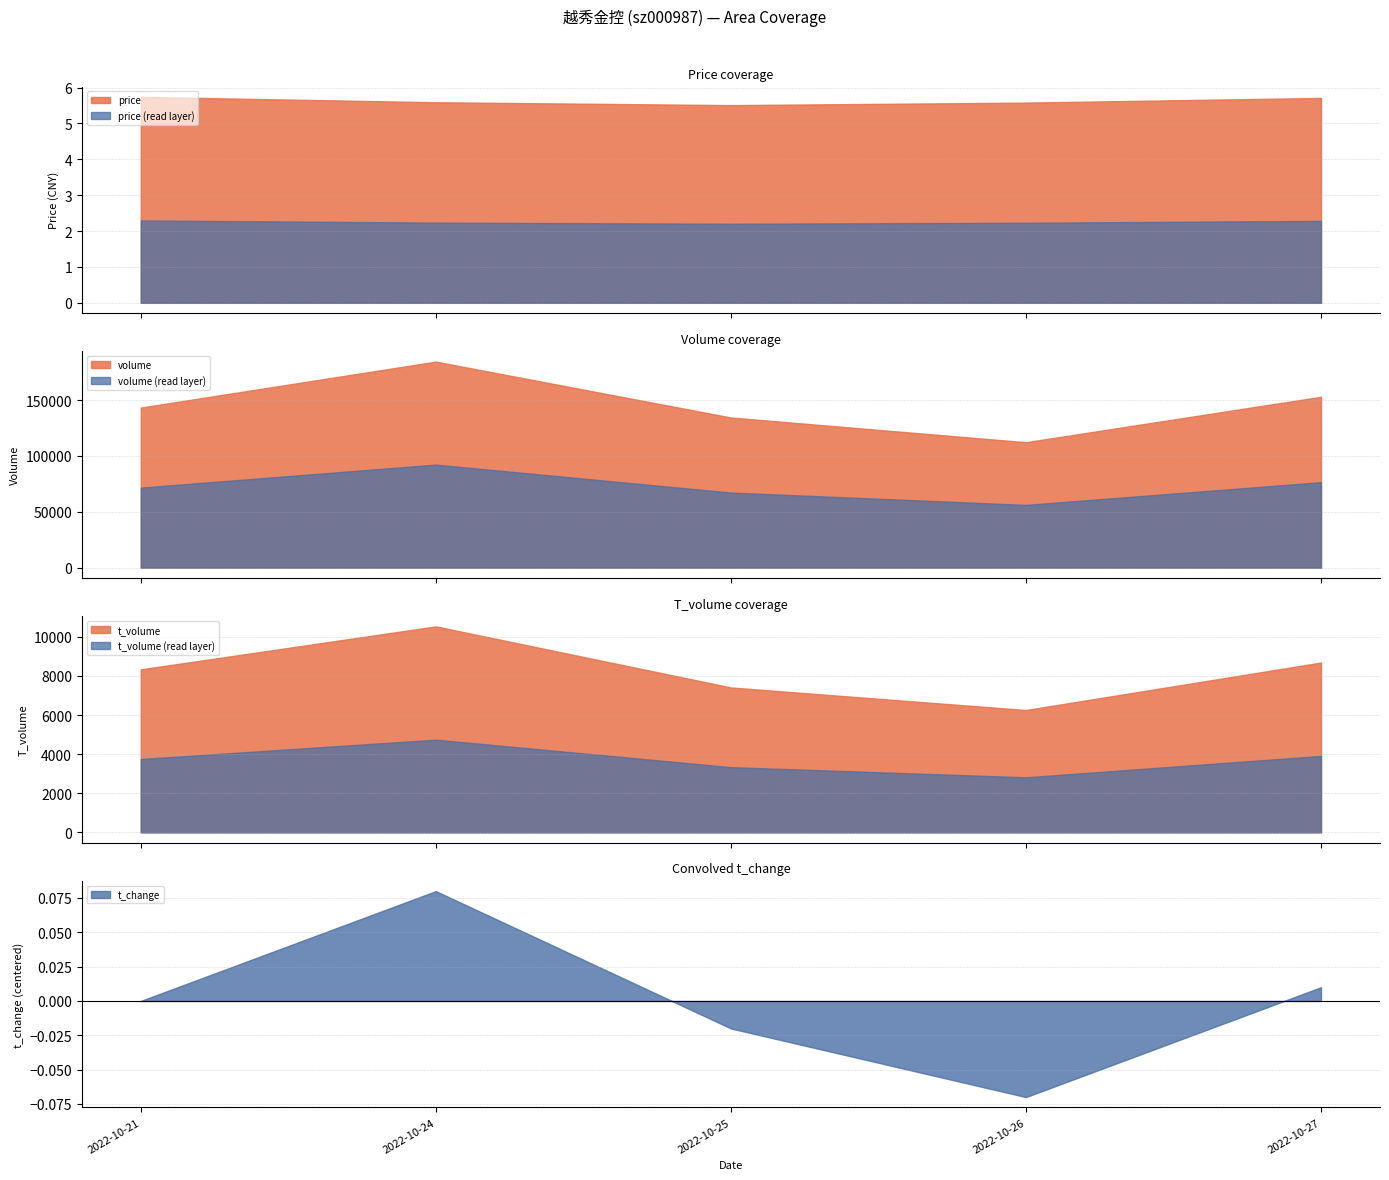

True or false: price has a value of 9.2 at 2022-10-25.

False